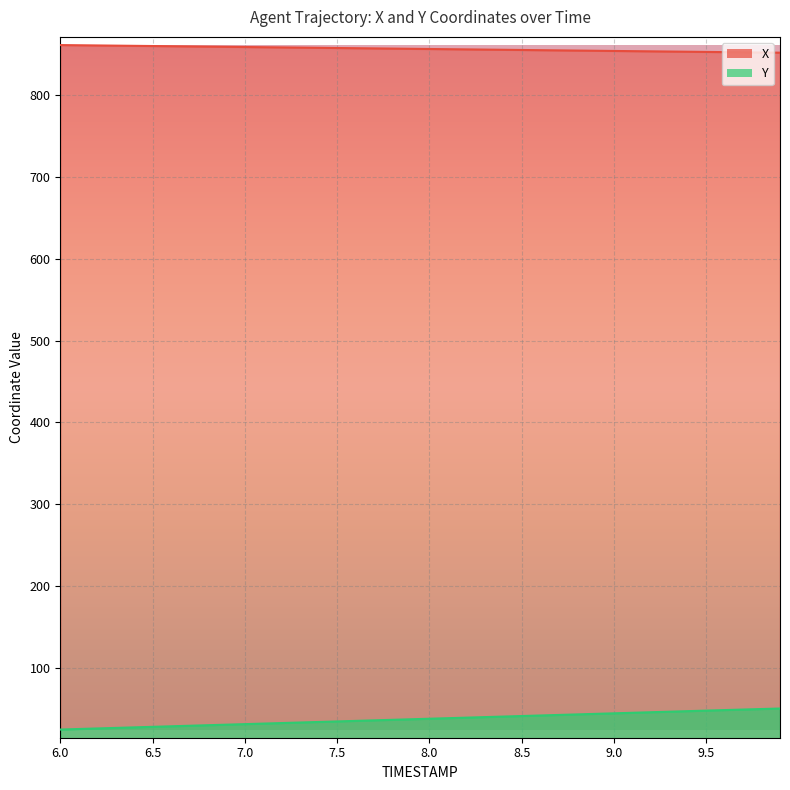

At which label is Y closest to 37?

7.9